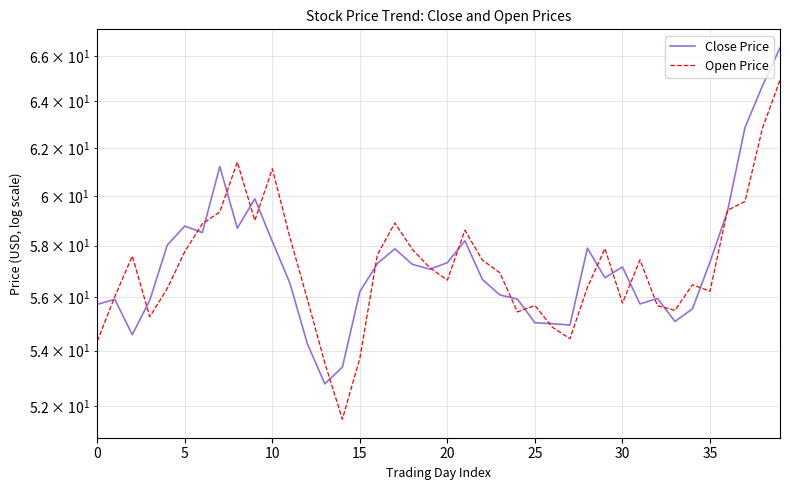

What is the difference between the second highest and second lowest values in the Open Price series?

9.3